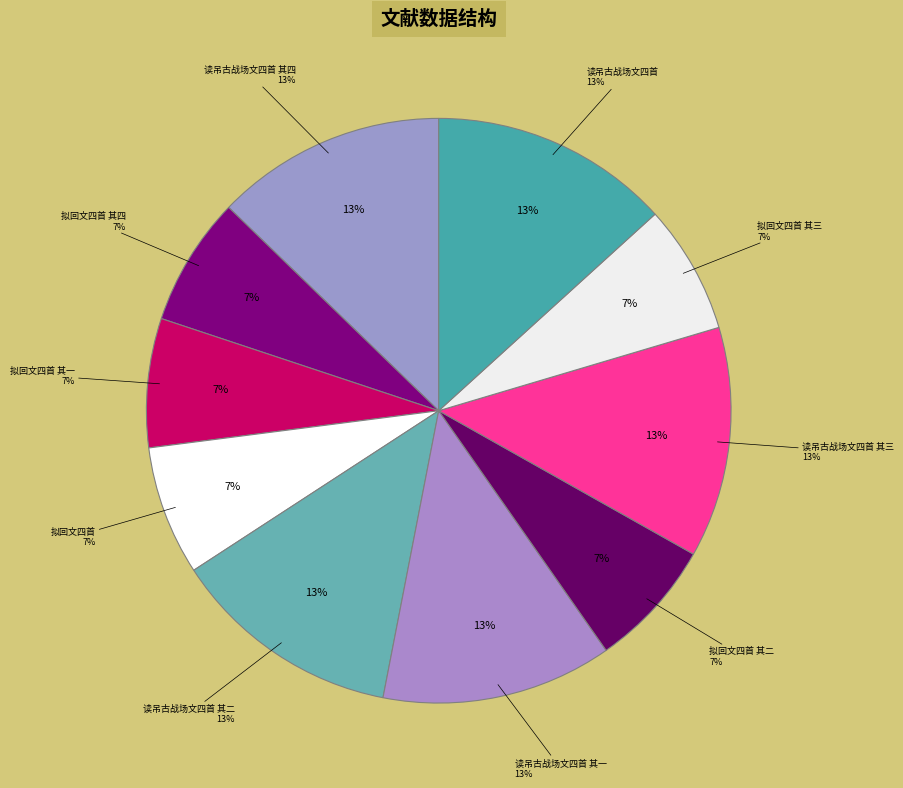

Which slice is the smallest?

拟回文四首 其一